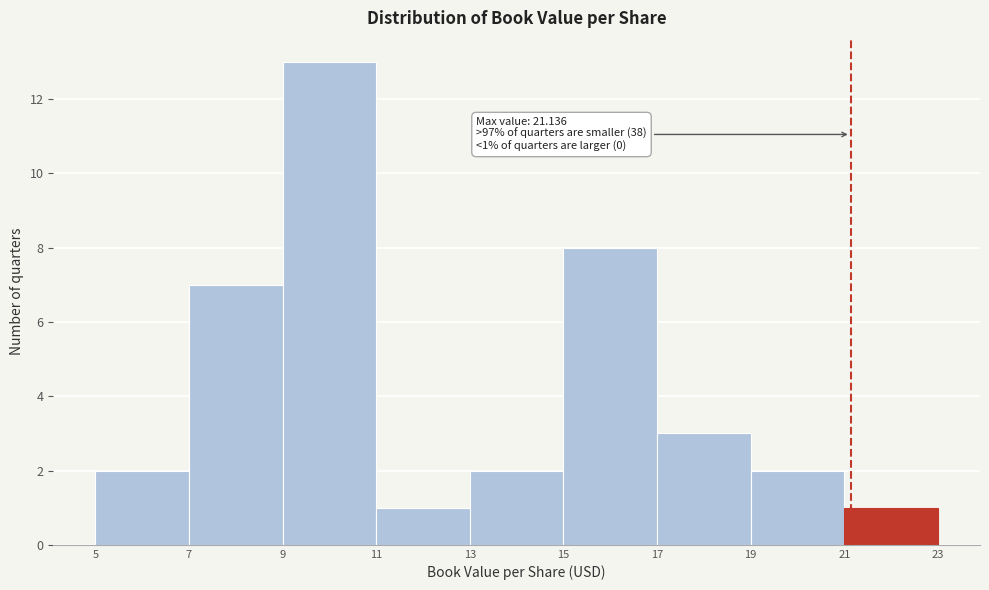

Which range on the x-axis has the tallest bar?

9 to 11